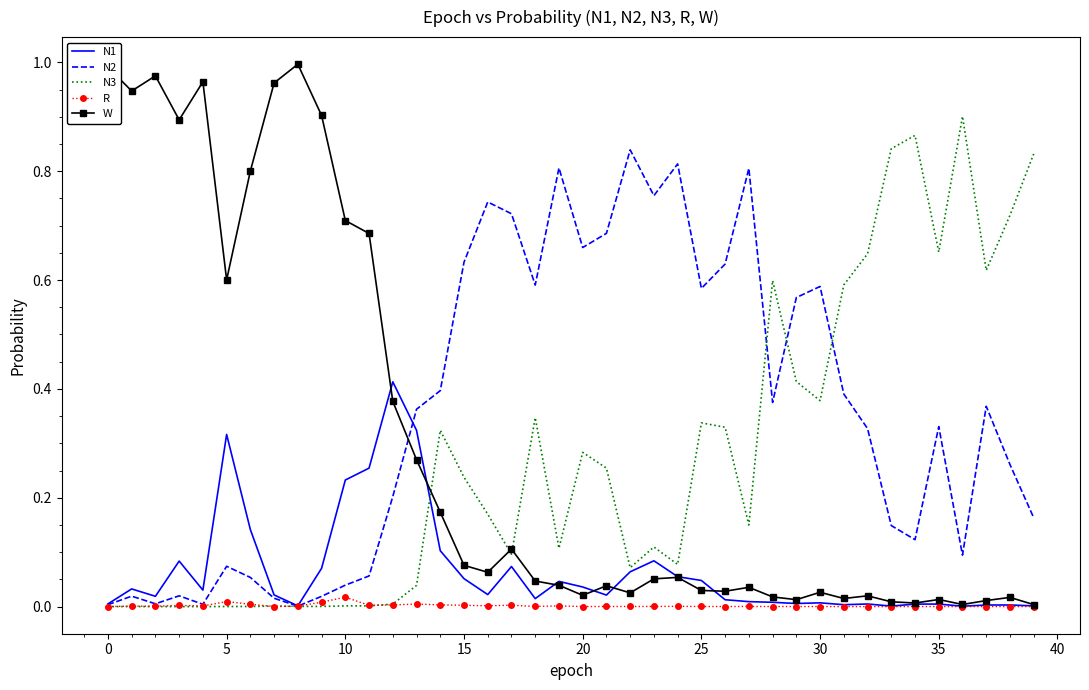

List the series in order of their peak value, highest first.

W, N3, N2, N1, R